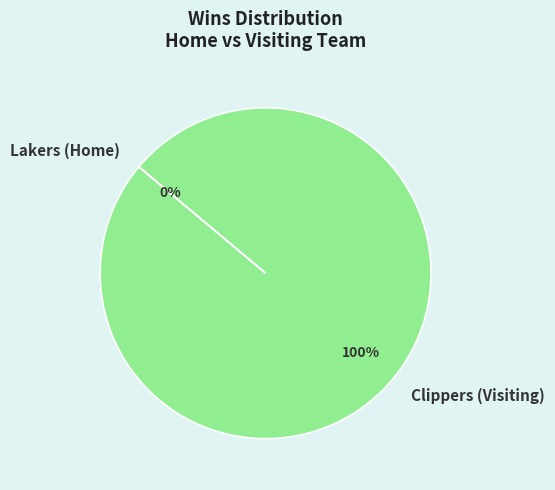

What is the smallest slice in the pie chart?

Lakers (Home)